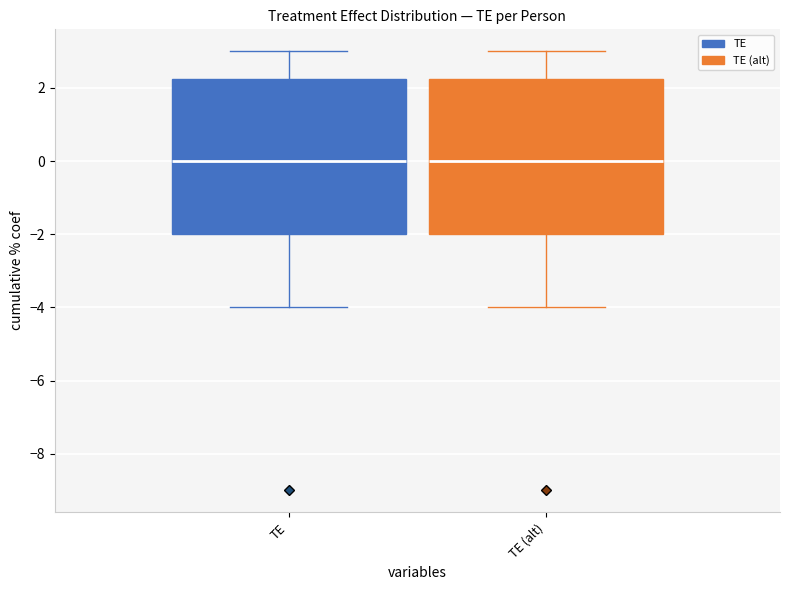

Reading left to right, transcribe this box plot: for each box, give where its median line is, the range the box spans, and where its two whiskers end, as read against the y-axis. The values are not printed on the chart, so give them approximately, as read against the axis.

TE: median 0.0, box -2.0 to 2.2, whiskers -4.0 to 3.0
TE (alt): median 0.0, box -2.0 to 2.2, whiskers -4.0 to 3.0